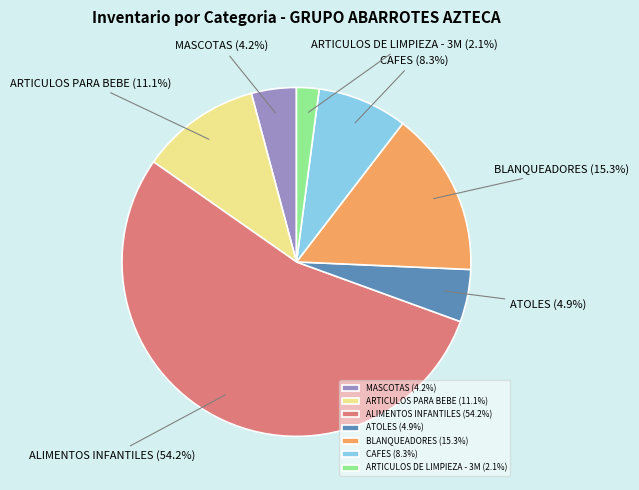

Which category has the biggest portion of the pie?

ALIMENTOS INFANTILES